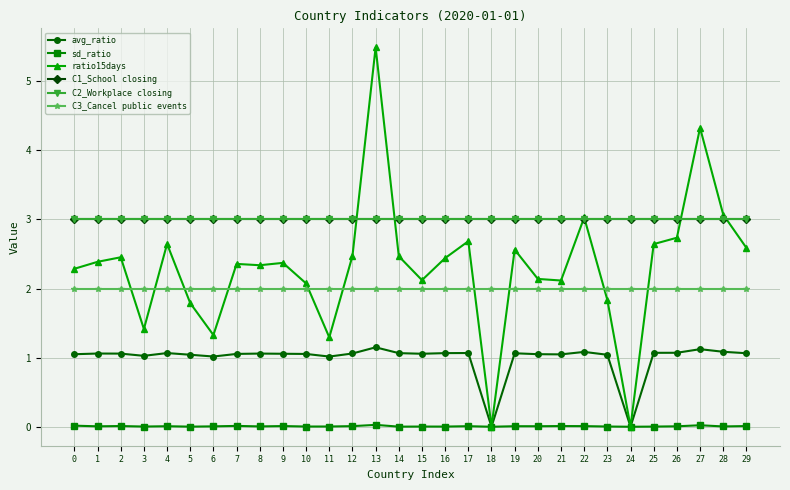

Between 3 and 24, which series saw the biggest shift?

ratio15days